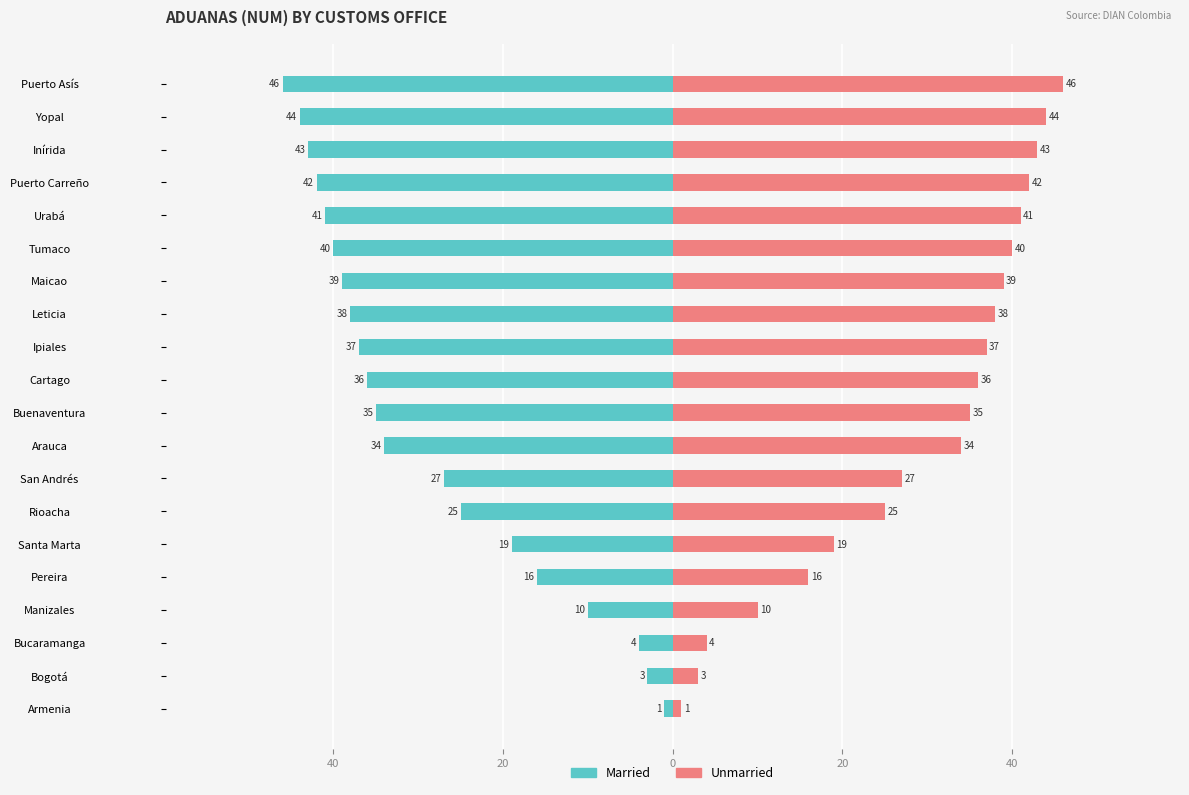

What is the difference between the maximum and minimum values in the Married series?

45